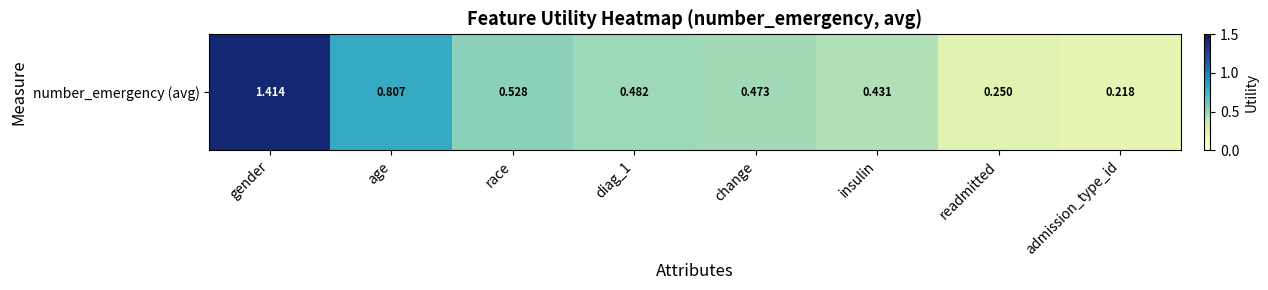

What is the sum of all values?

4.6